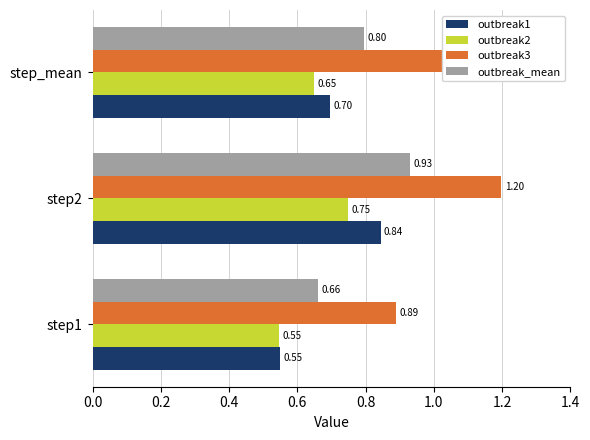

What is the spread (max minus min) of values at step1?

0.3